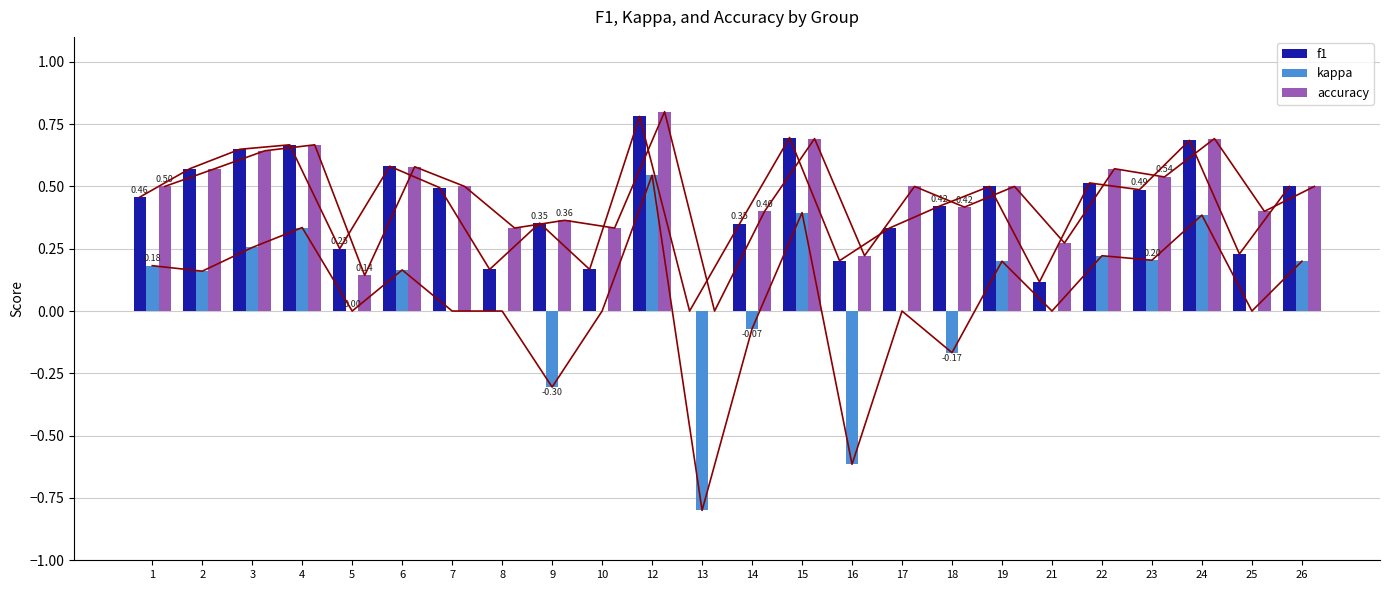

Which label corresponds to the smallest value in the chart?

13